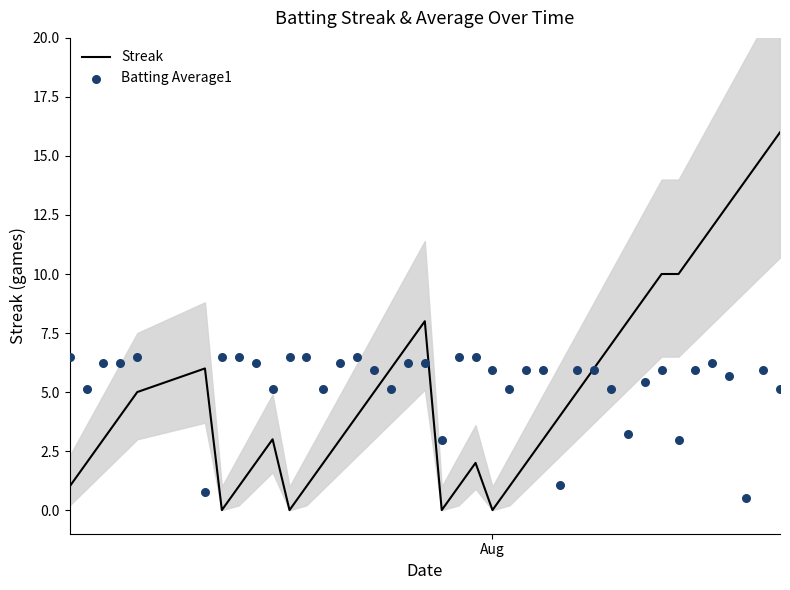

Which series has the largest Y range (max minus min)?

Streak